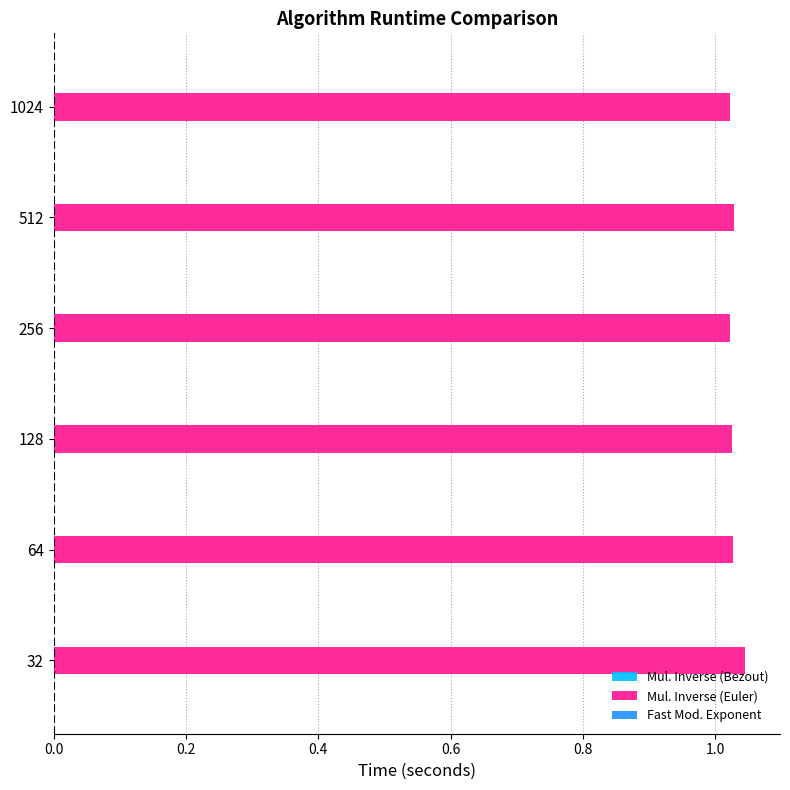

The value of Mul. Inverse (Euler) at 1024 is 0.5. True or false?

False